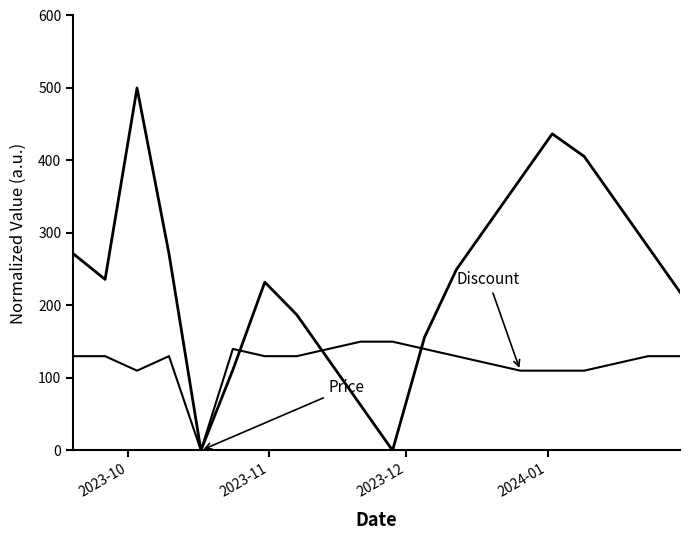

Does the chart have visible grid lines?

No